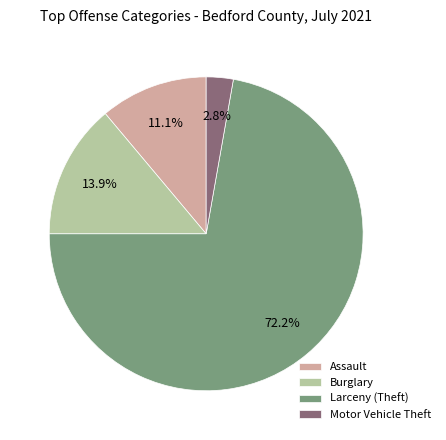

To the nearest percent, what percentage of the pie is Larceny (Theft)?

72%